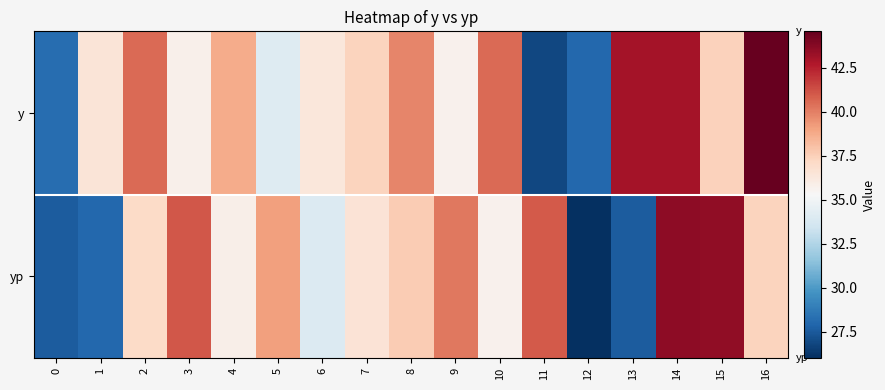

Which label corresponds to the largest value in the chart?

16